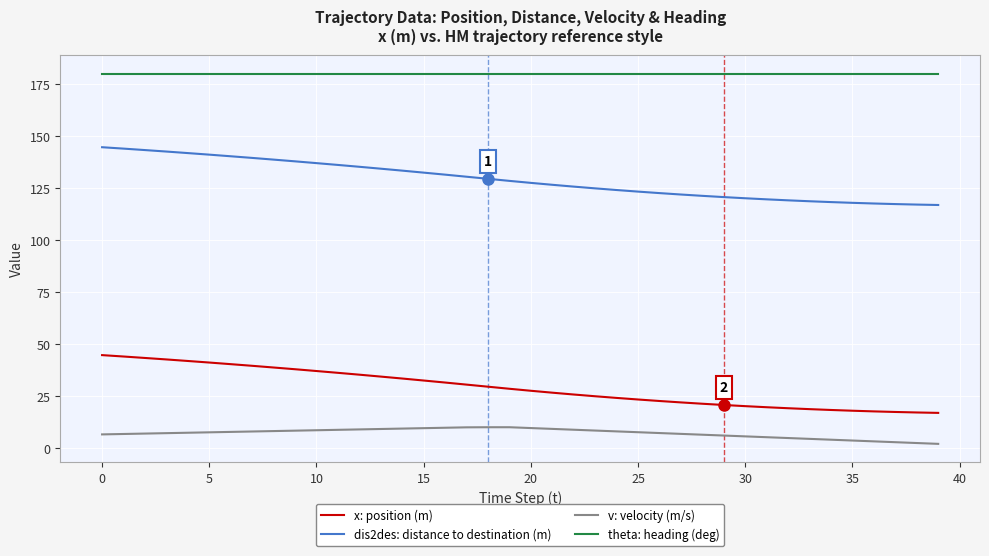

List the series in order of their peak value, lowest first.

v: velocity (m/s), x: position (m), dis2des: distance to destination (m), theta: heading (deg)